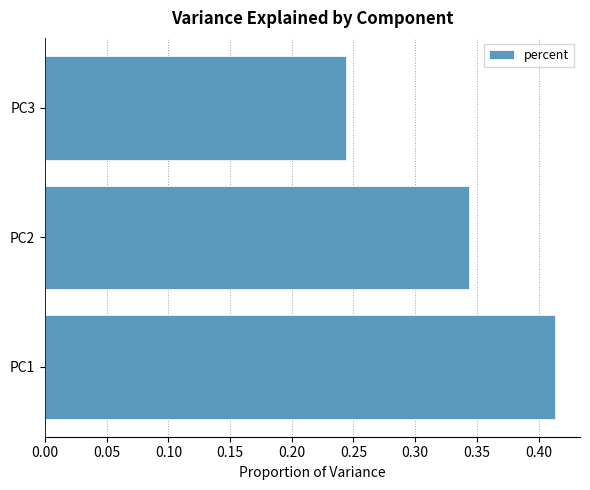

Where is the data nearest to the value 0?

PC3